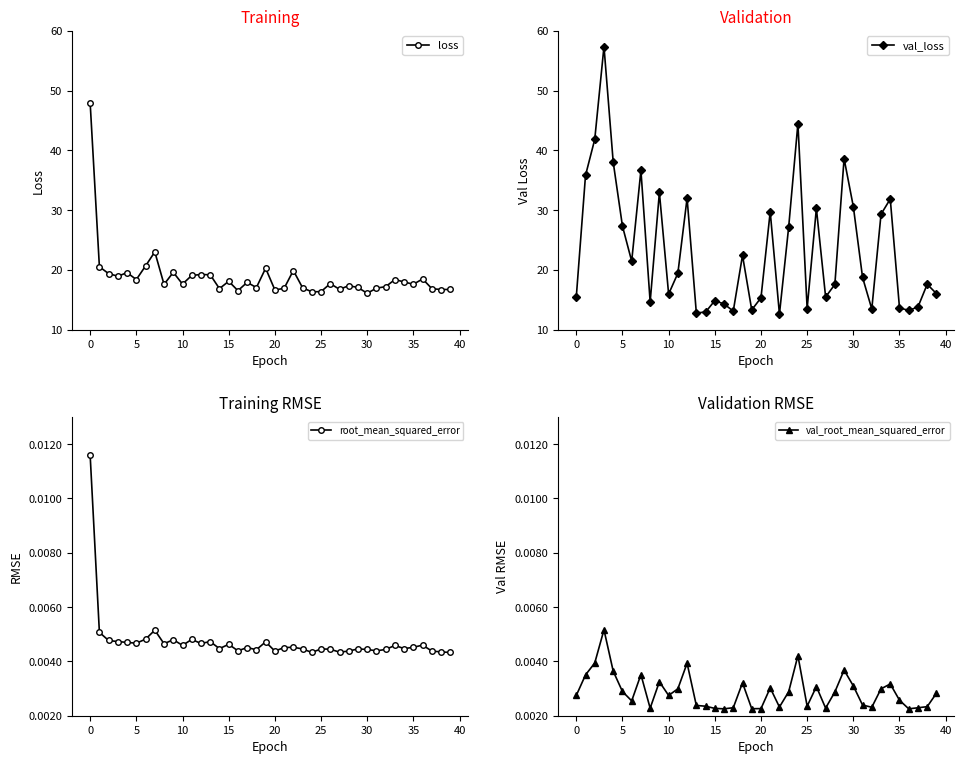

Reading right to left, extract all data points from this chart.

loss: 16.7	16.7	16.9	18.5	17.6	18.0	18.4	17.2	16.9	16.1	17.1	17.4	16.7	17.7	16.4	16.3	17.0	19.9	16.9	16.6	20.3	17.0	17.9	16.5	18.1	16.9	19.2	19.2	19.1	17.6	19.6	17.6	23.0	20.7	18.4	19.5	18.9	19.4	20.5	48.0
val_loss: 16.0	17.6	13.8	13.2	13.6	31.9	29.3	13.4	18.7	30.6	38.6	17.6	15.5	30.3	13.5	44.5	27.2	12.6	29.7	15.3	13.3	22.4	13.1	14.3	14.8	12.9	12.8	32.0	19.4	15.9	33.0	14.6	36.6	21.4	27.3	38.0	57.4	41.8	35.8	15.4
root_mean_squared_error: 0.0	0.0	0.0	0.0	0.0	0.0	0.0	0.0	0.0	0.0	0.0	0.0	0.0	0.0	0.0	0.0	0.0	0.0	0.0	0.0	0.0	0.0	0.0	0.0	0.0	0.0	0.0	0.0	0.0	0.0	0.0	0.0	0.0	0.0	0.0	0.0	0.0	0.0	0.0	0.0
val_root_mean_squared_error: 0.0	0.0	0.0	0.0	0.0	0.0	0.0	0.0	0.0	0.0	0.0	0.0	0.0	0.0	0.0	0.0	0.0	0.0	0.0	0.0	0.0	0.0	0.0	0.0	0.0	0.0	0.0	0.0	0.0	0.0	0.0	0.0	0.0	0.0	0.0	0.0	0.0	0.0	0.0	0.0